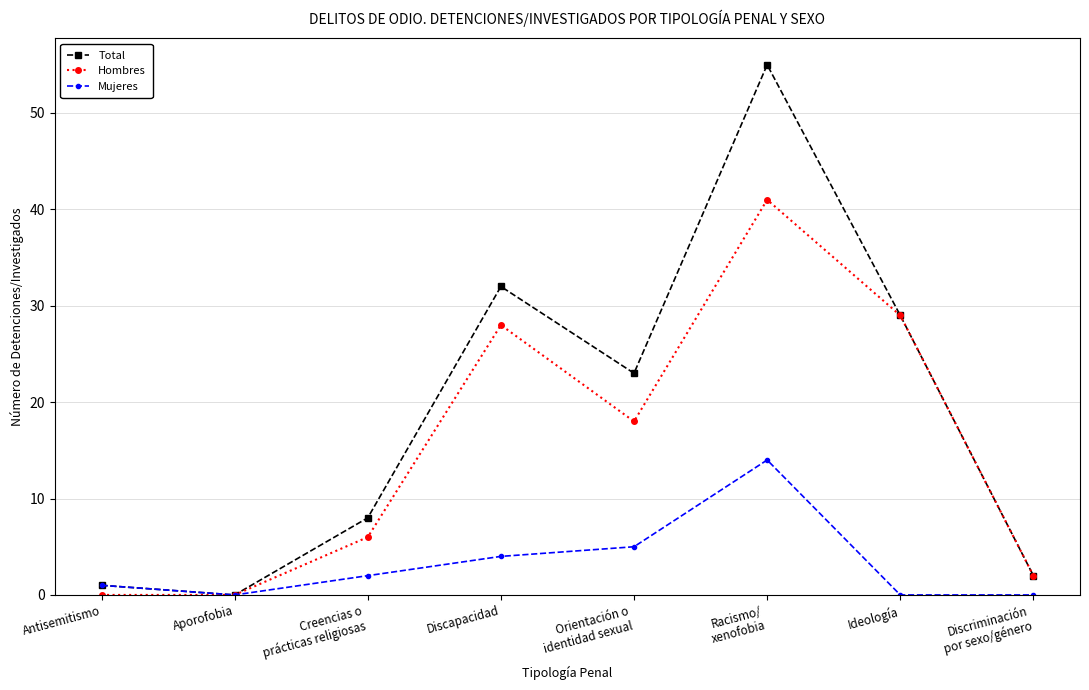

True or false: Hombres has more than 1 points higher than both neighbors.

True